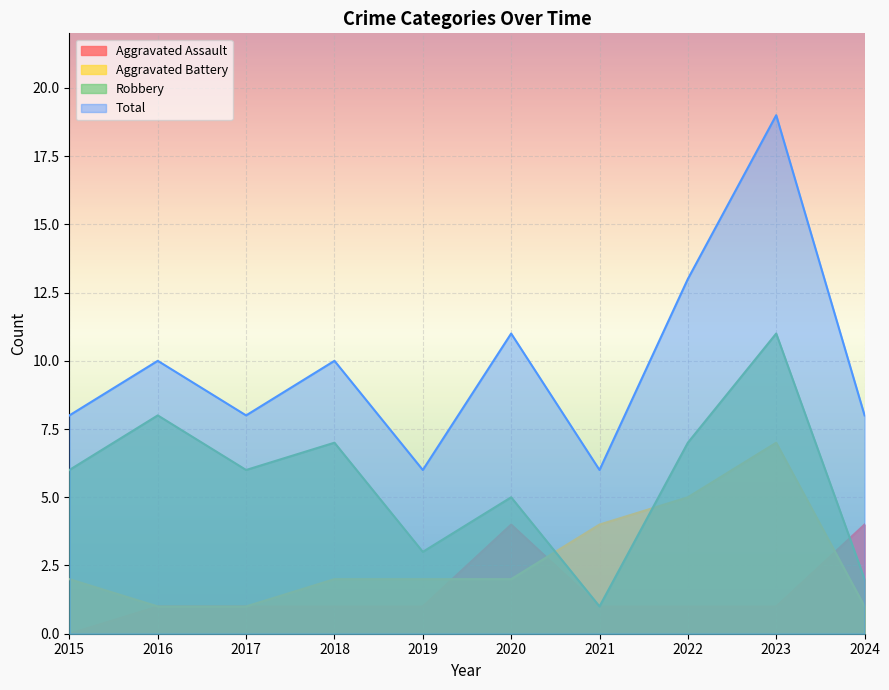

What is the difference between the highest and lowest values at 2019?

5